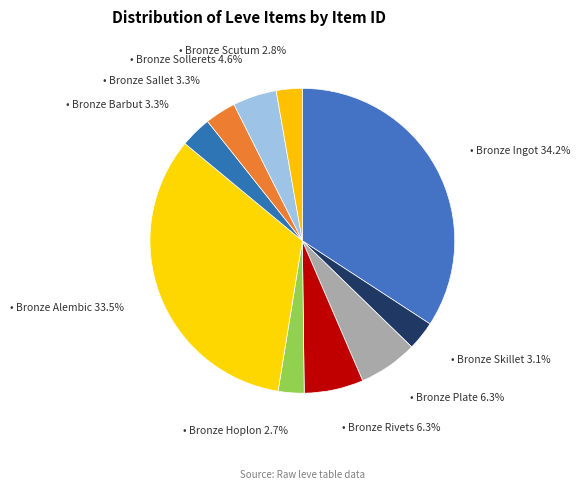

How many segments does this pie chart have?

10